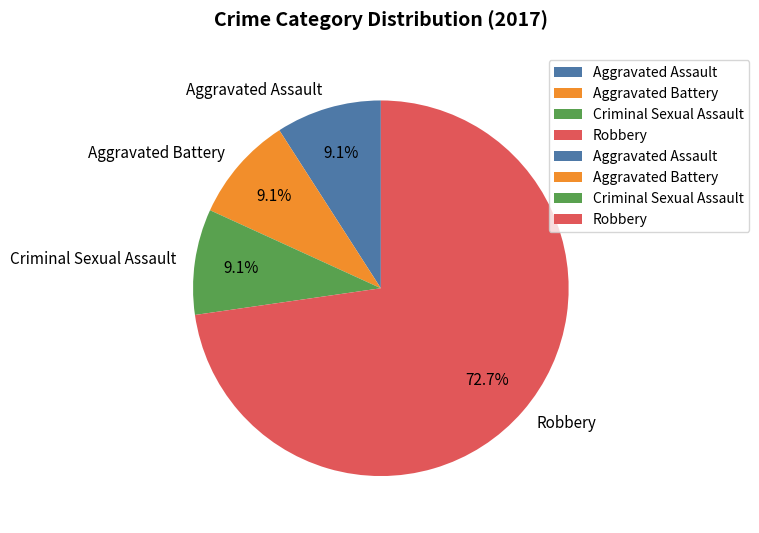

Is there any slice that represents more than half of the pie?

Yes